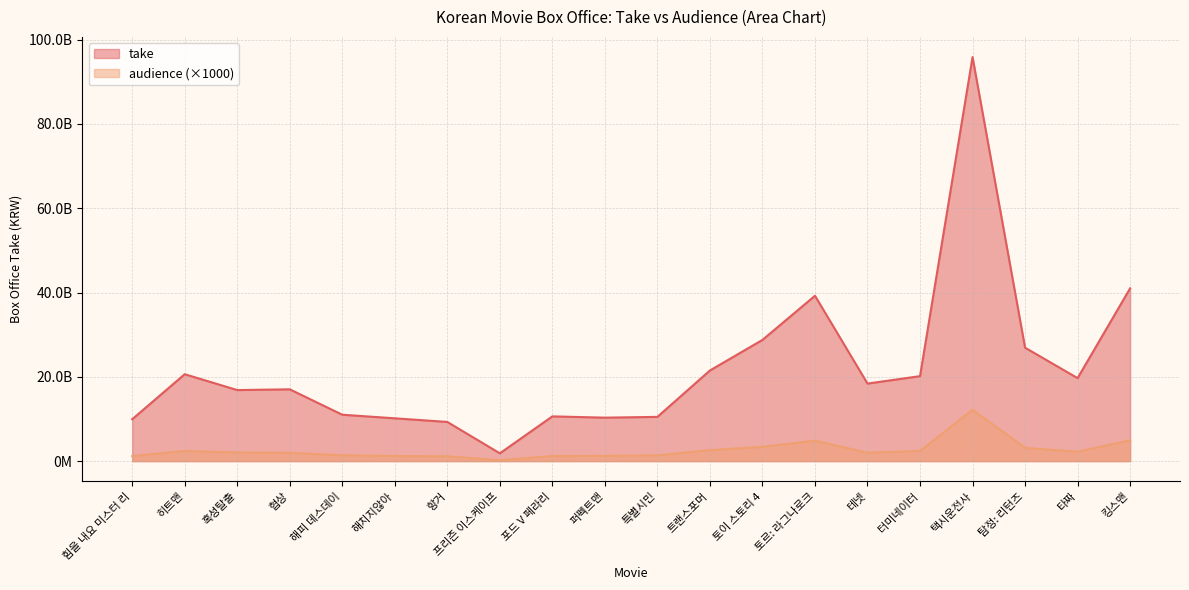

At which label is audience closest to 6201691500?

킹스맨